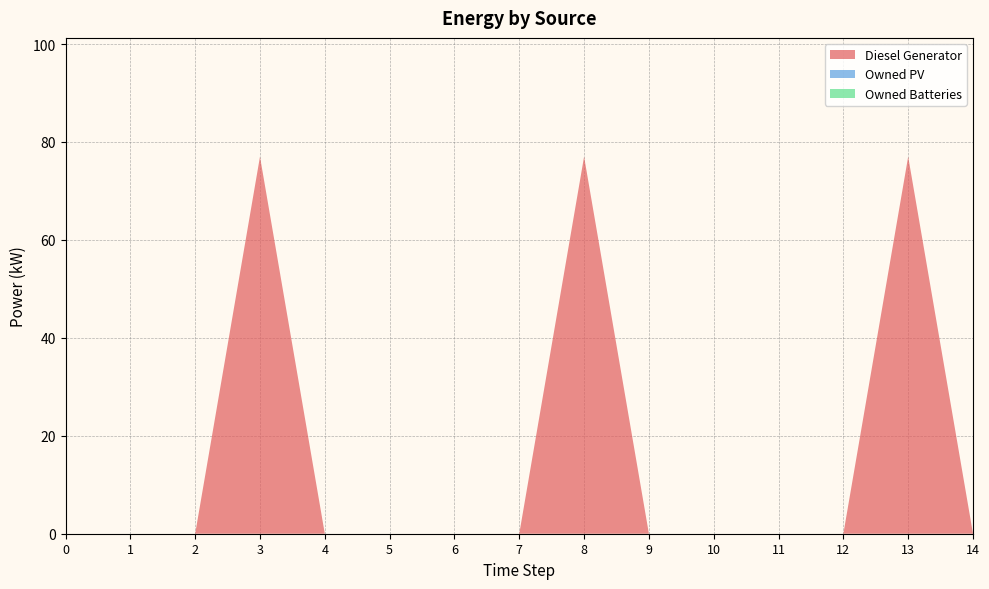

Reading left to right, what are all the values shown in this chart?

Diesel Generator: 0=0	1=0	2=0	3=77	4=0	5=0	6=0	7=0	8=77	9=0	10=0	11=0	12=0	13=77	14=0
Owned PV: 0=0	1=0	2=0	3=0	4=0	5=0	6=0	7=0	8=0	9=0	10=0	11=0	12=0	13=0	14=0
Owned Batteries: 0=0	1=0	2=0	3=0	4=0	5=0	6=0	7=0	8=0	9=0	10=0	11=0	12=0	13=0	14=0